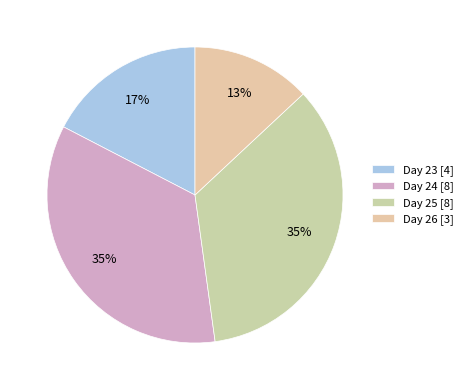

To the nearest percent, what is the average slice percentage?

25%